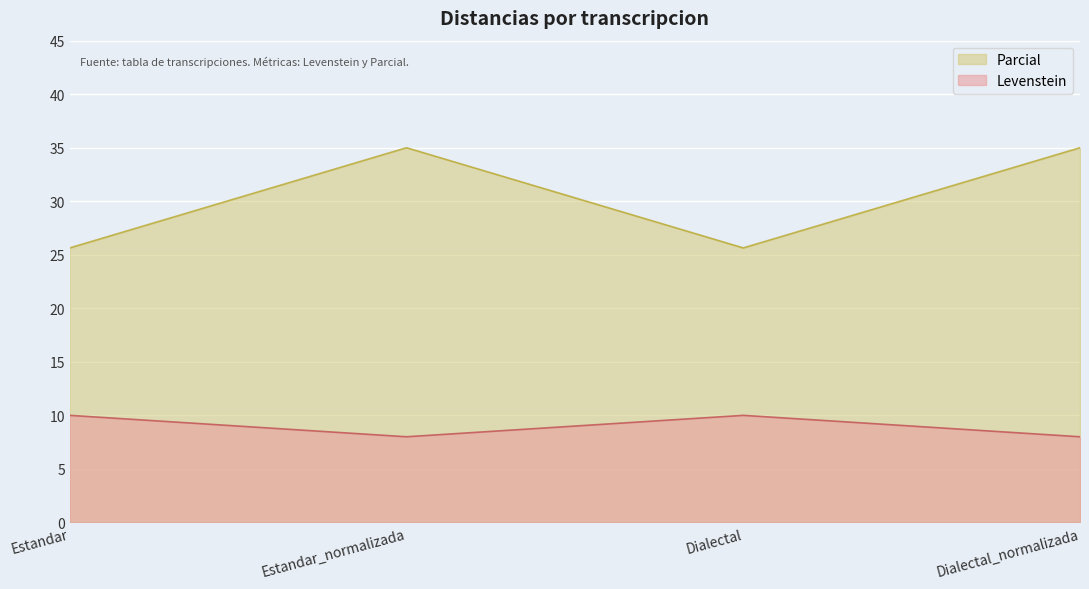

What is the label of the 1st point from the right?

Dialectal_normalizada